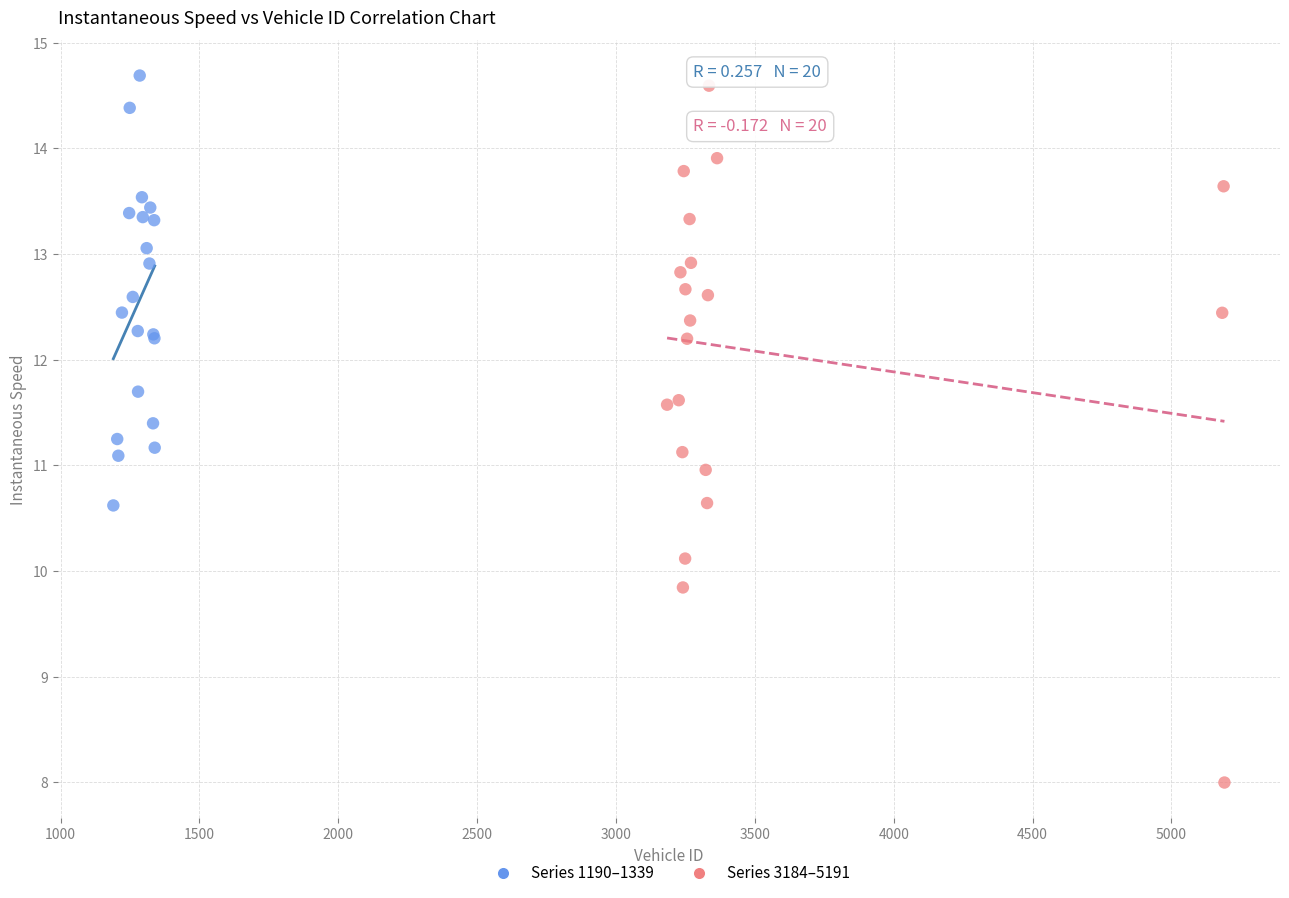

Which series contains the lowest Y value?

Series 3184–5191